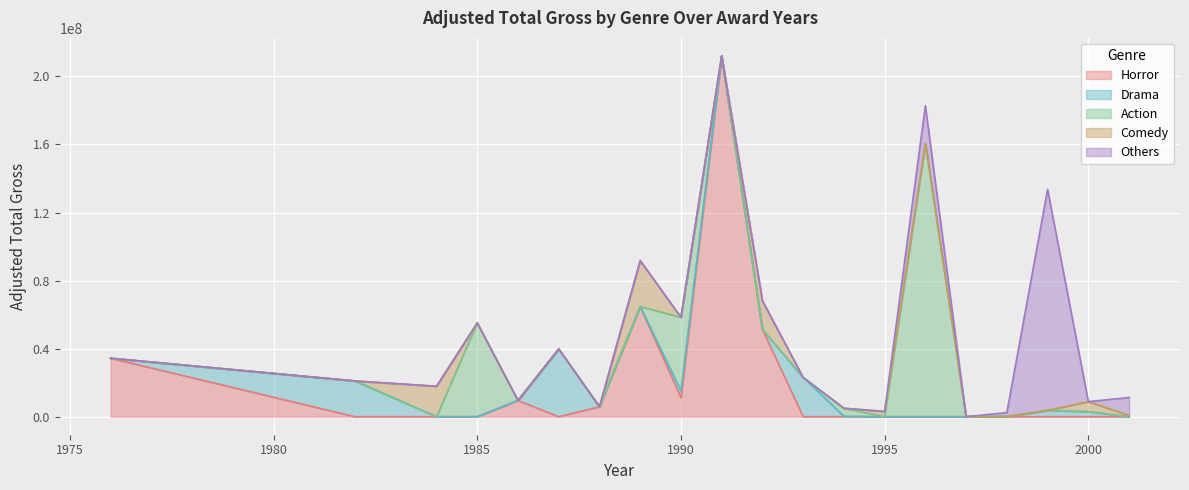

In Comedy, how many points are higher than both neighbors (excluding endpoints)?

5